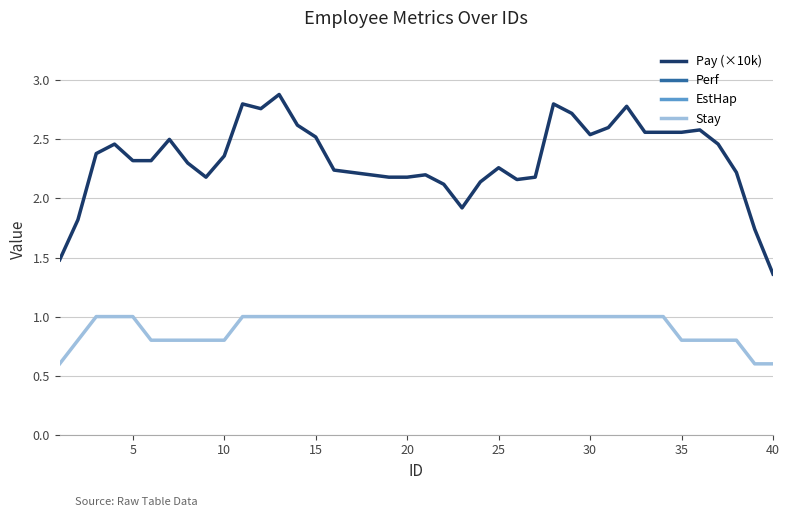

What is the difference between the maximum and minimum values in the EstHap series?

3.4